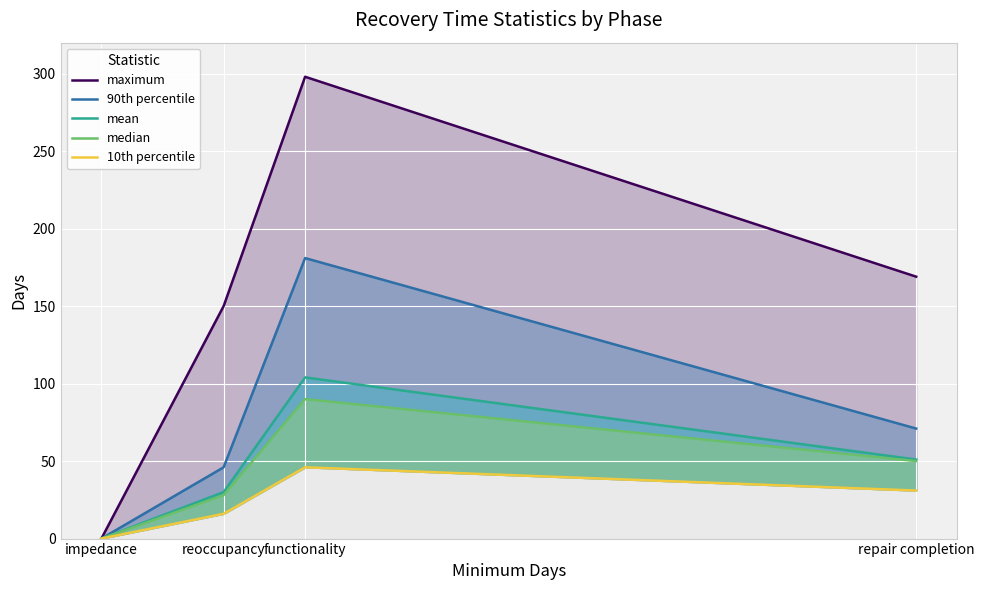

At which category does 10th percentile reach its first local peak?

functionality